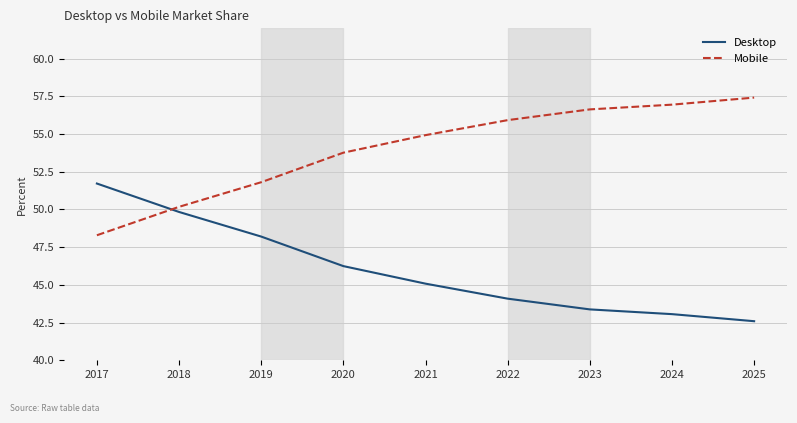

True or false: Mobile has more than 0 points higher than both neighbors.

False